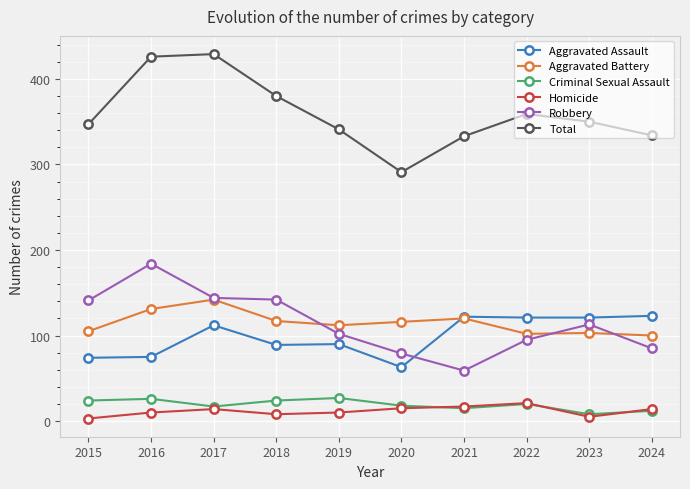

What is the value of the Homicide point at the 8th from the left?

21